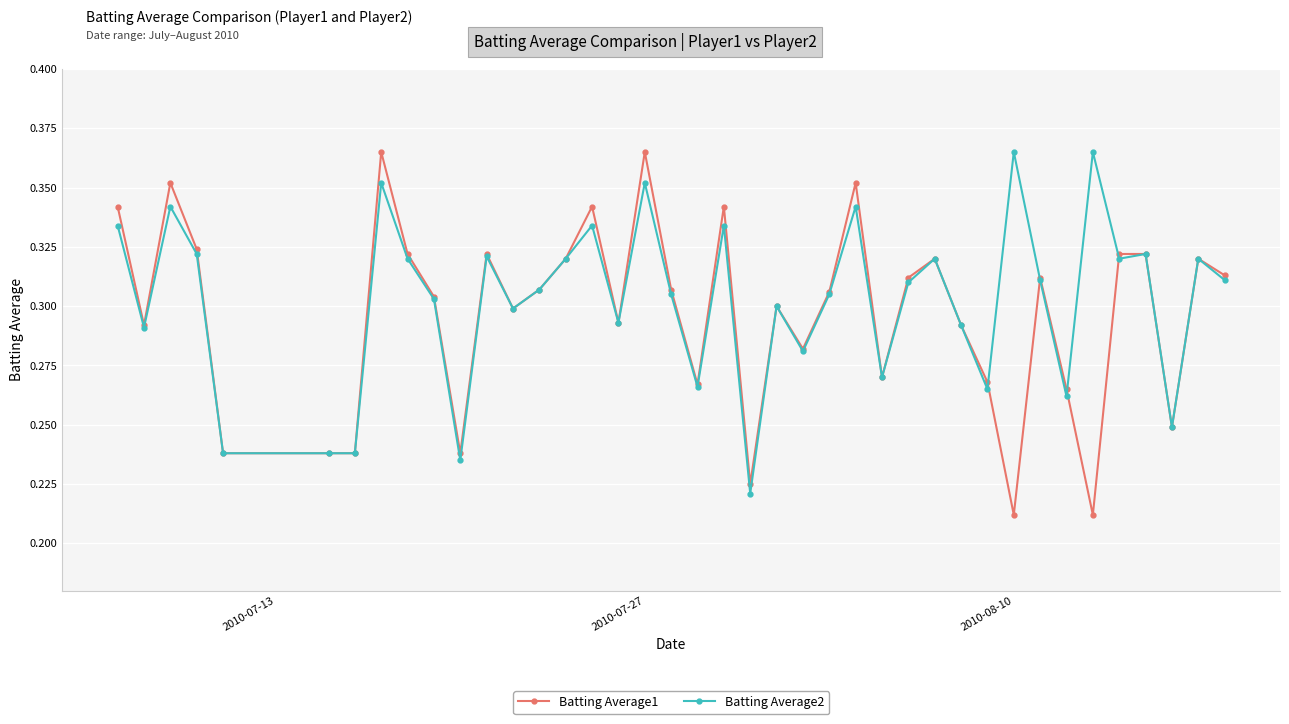

What is the sum of all Batting Average1 values?

11.9